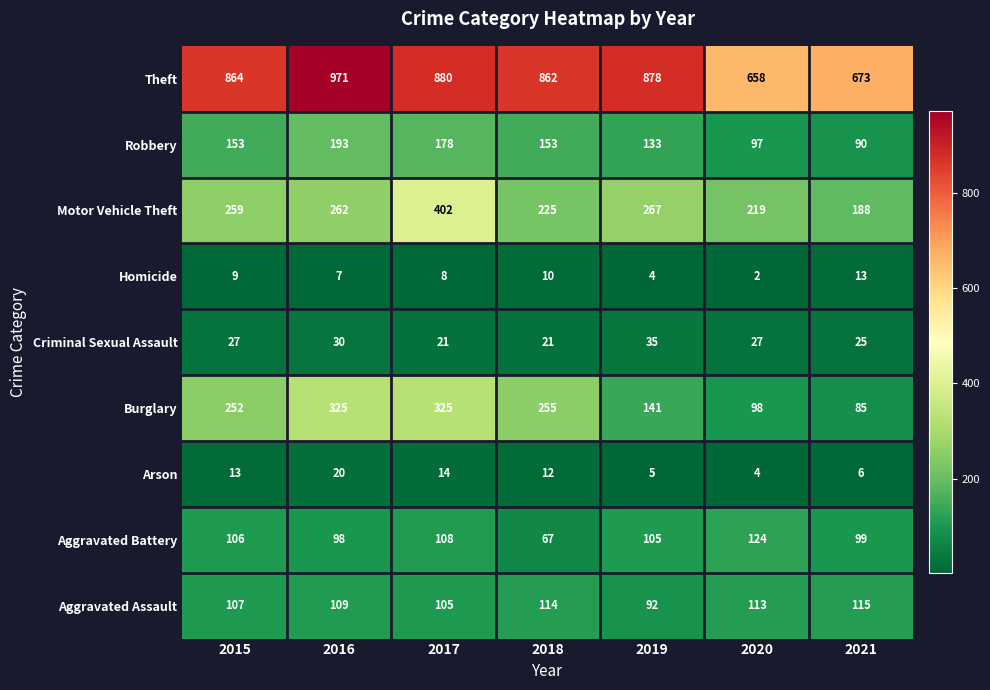

How many data points in Arson are less than 12?

3